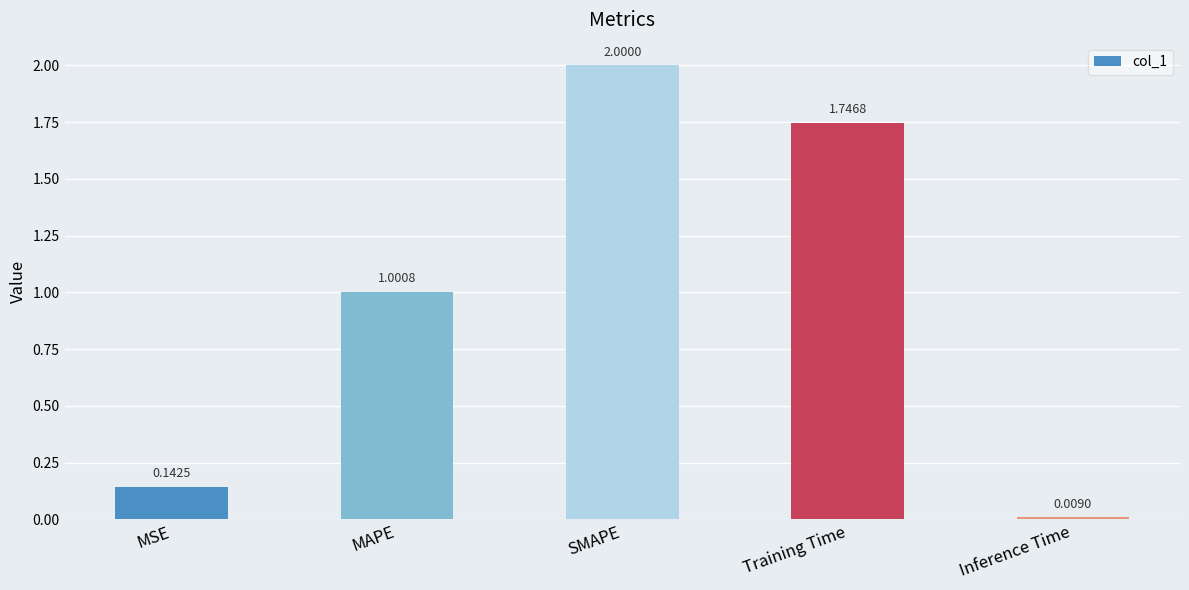

Which has a higher value, MAPE or MSE?

MAPE